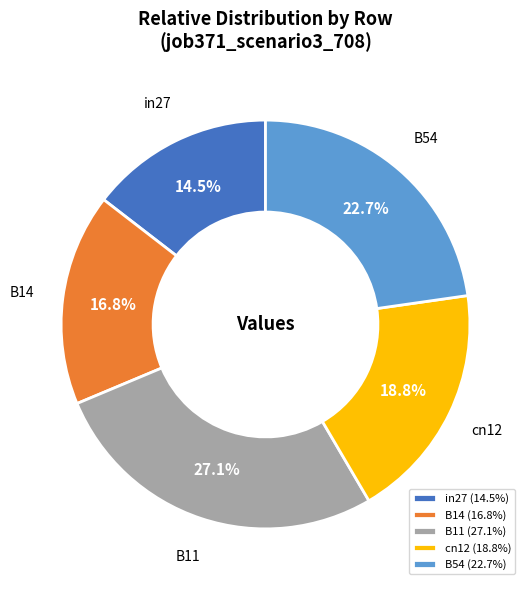

What is the total percentage of B54 and B14?

39.5%